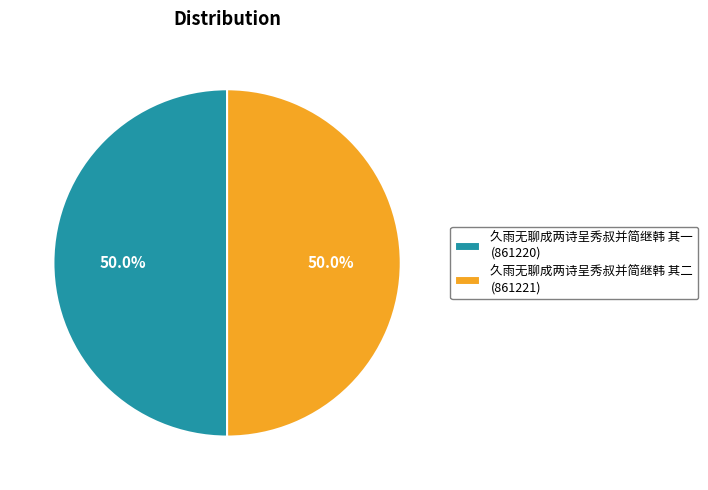

How much of the chart is everything except 久雨无聊成两诗呈秀叔并简继韩 其二 (861221)?

50.0%